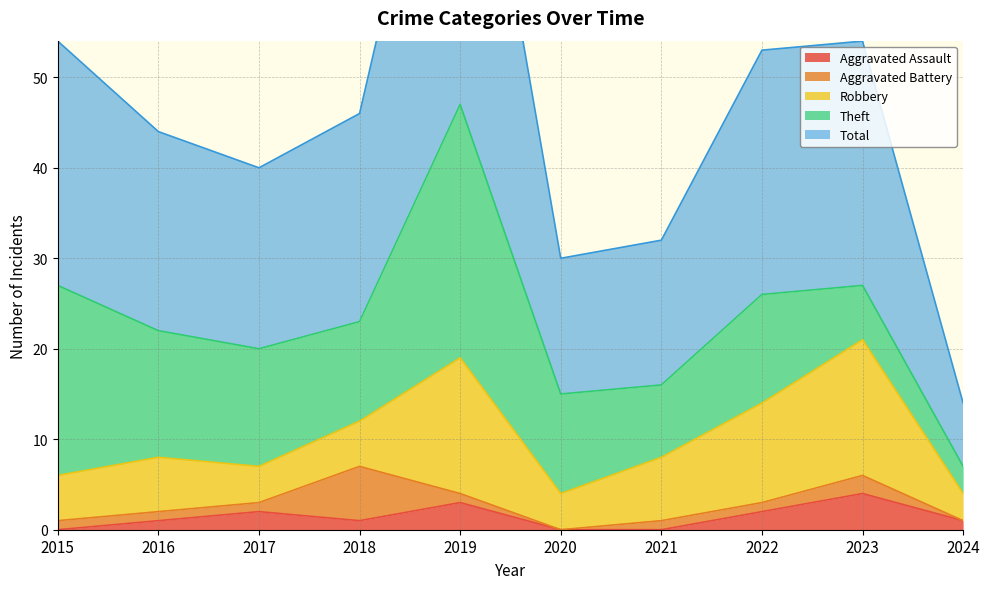

Which series has the largest range (max minus min)?

Total